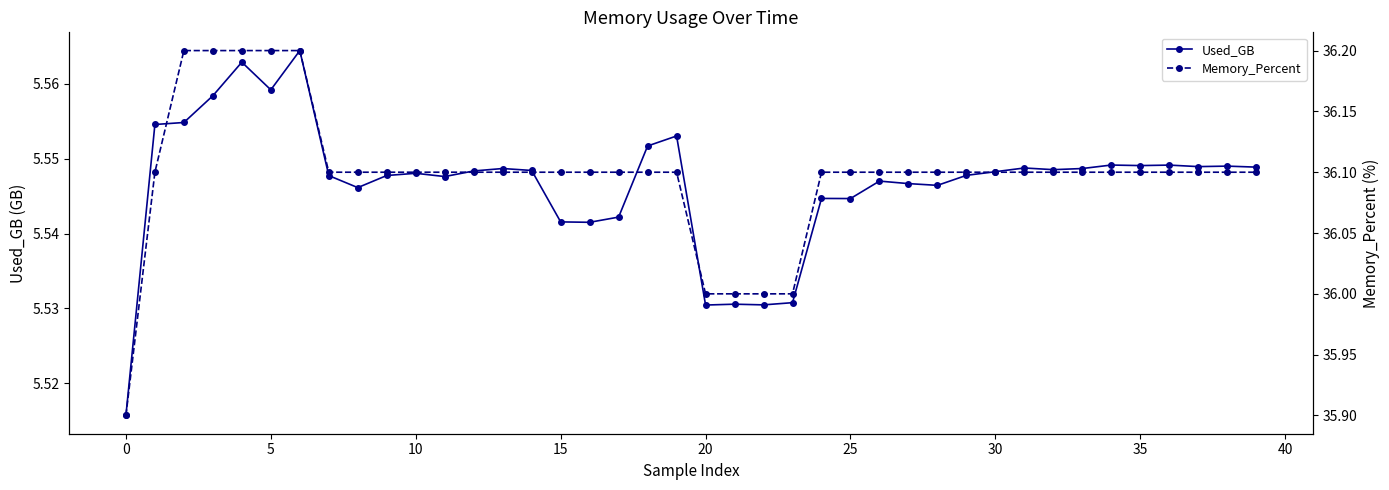

The value of Memory_Percent at 39 is 36.1. True or false?

True